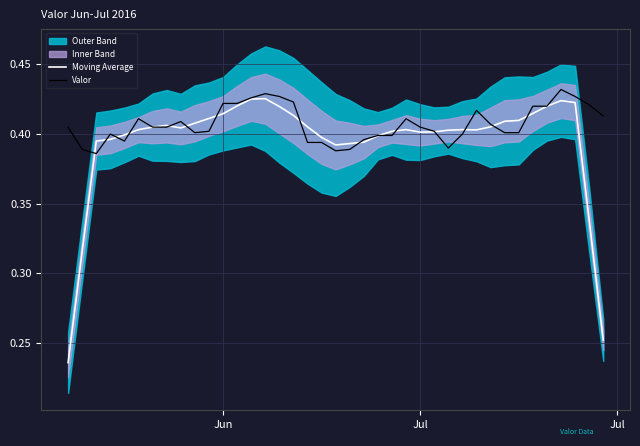

Which series has the largest total across all categories?

Valor